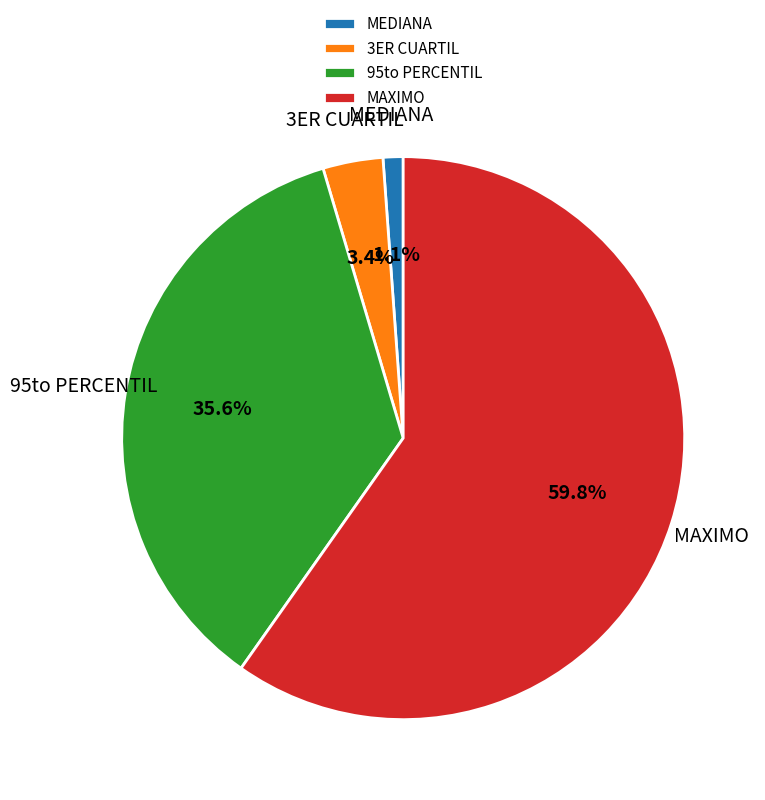

Which has a higher value, 95to PERCENTIL or MAXIMO?

MAXIMO